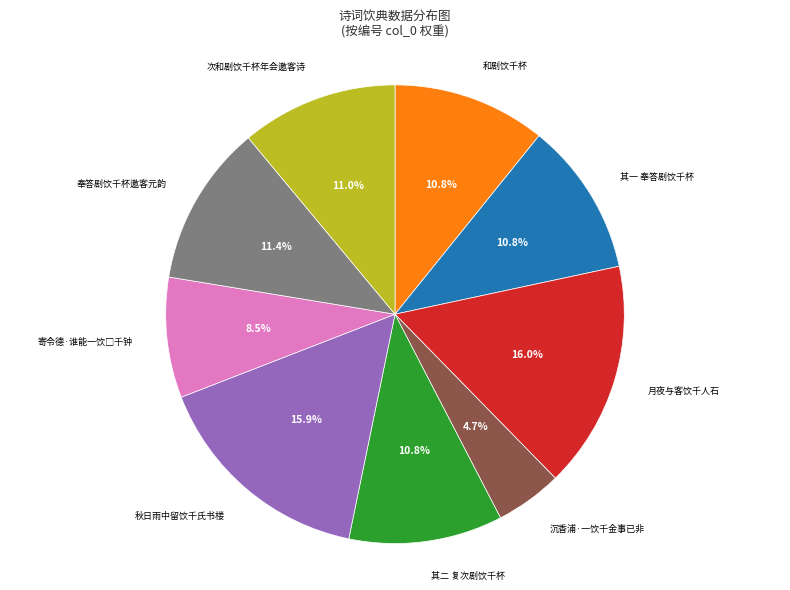

Is it true that 和剧饮千杯 is 11% of the pie?

True